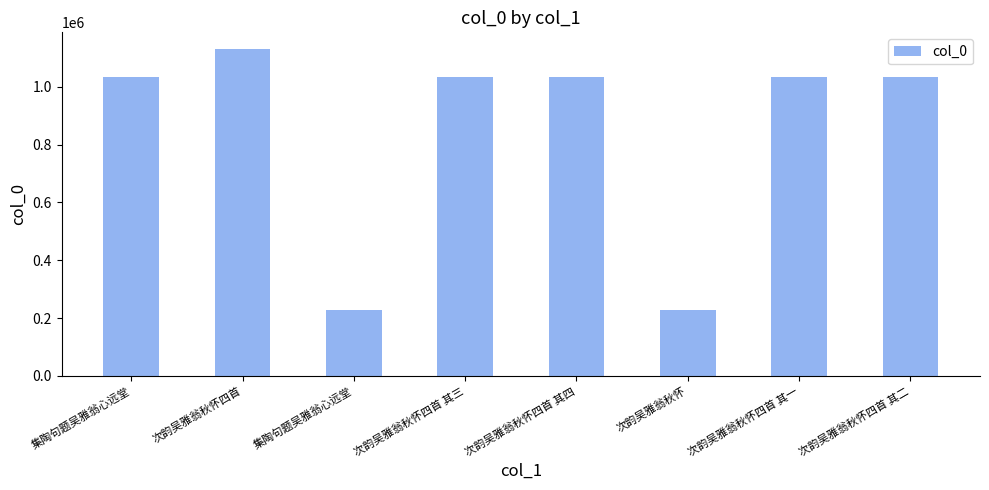

What is the label of the 5th bar from the left?

次韵吴雅翁秋怀四首 其四